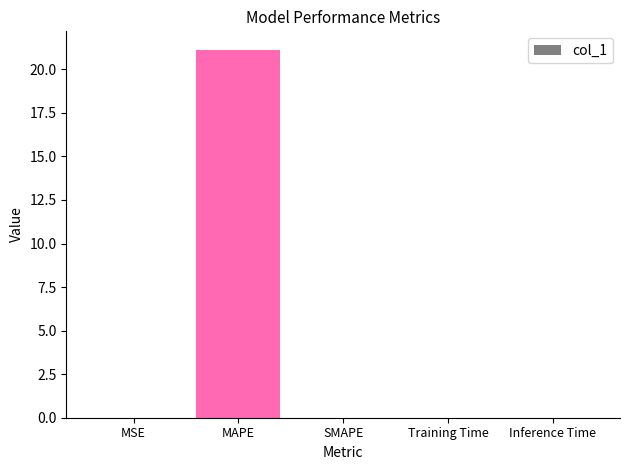

What value does the data have at MAPE?

21.1